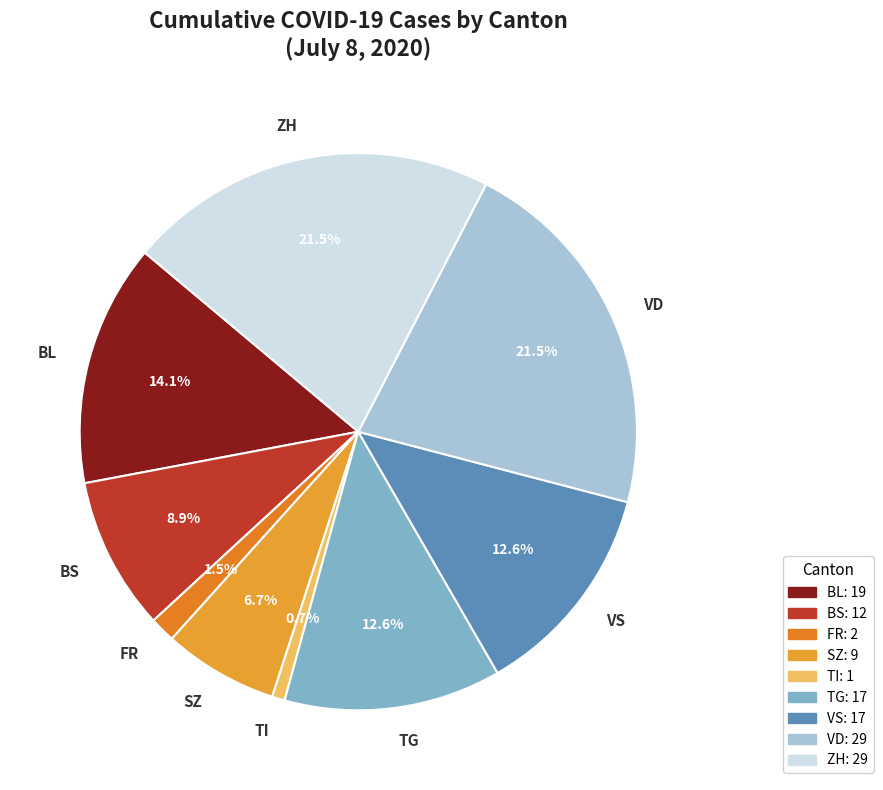

What portion of the pie excludes ZH?

78.5%